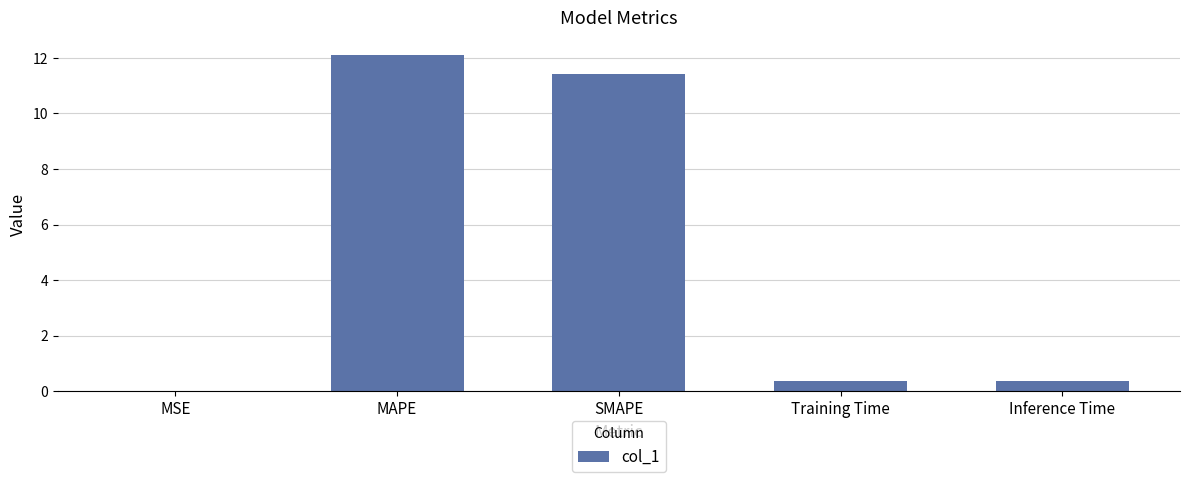

Between MAPE and Training Time, which is larger?

MAPE